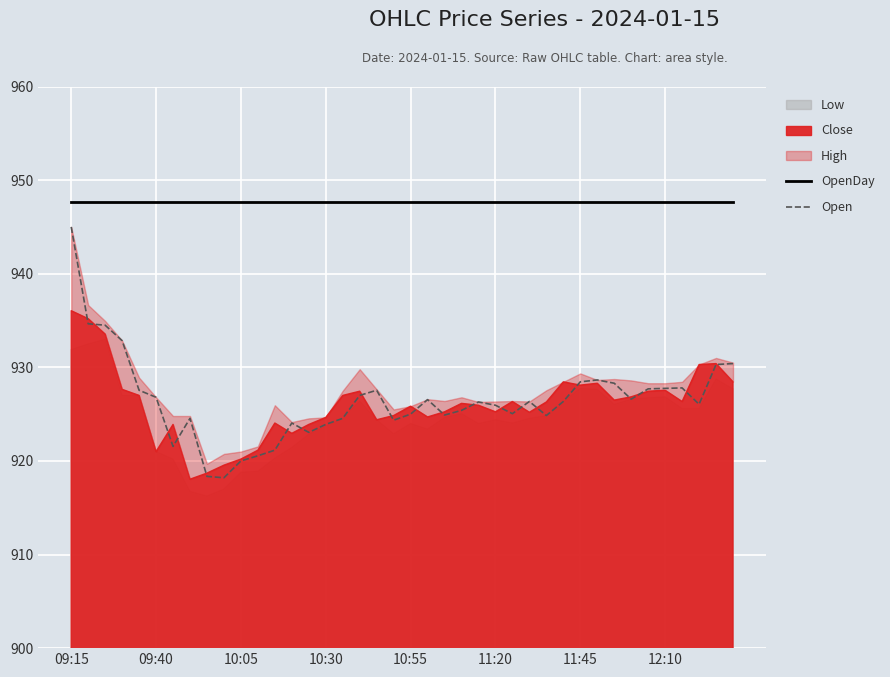

At which label is OpenDay closest to 947?

09:15